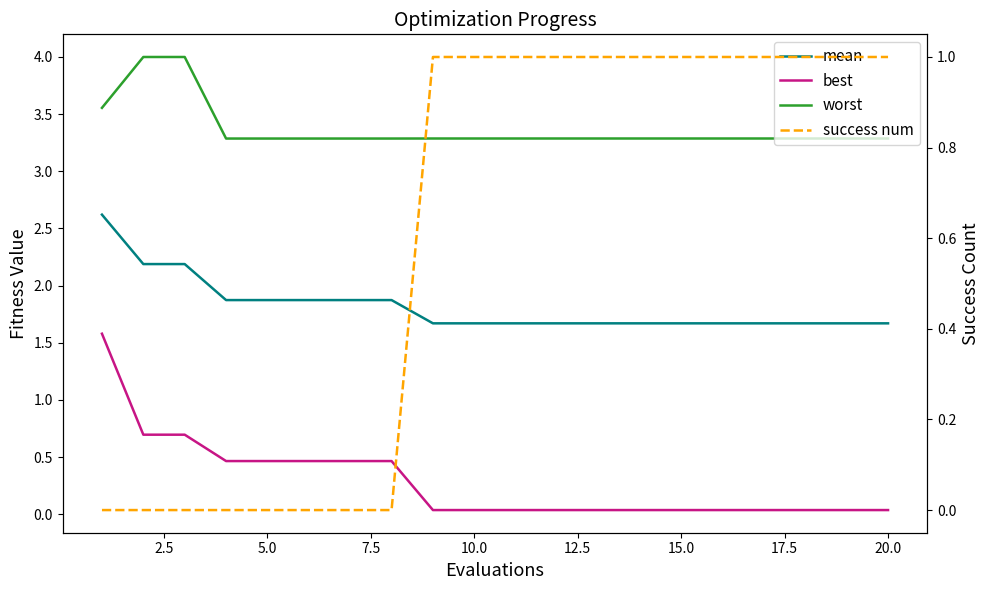

The worst series shows 5.9 at 5.0. True or false?

False